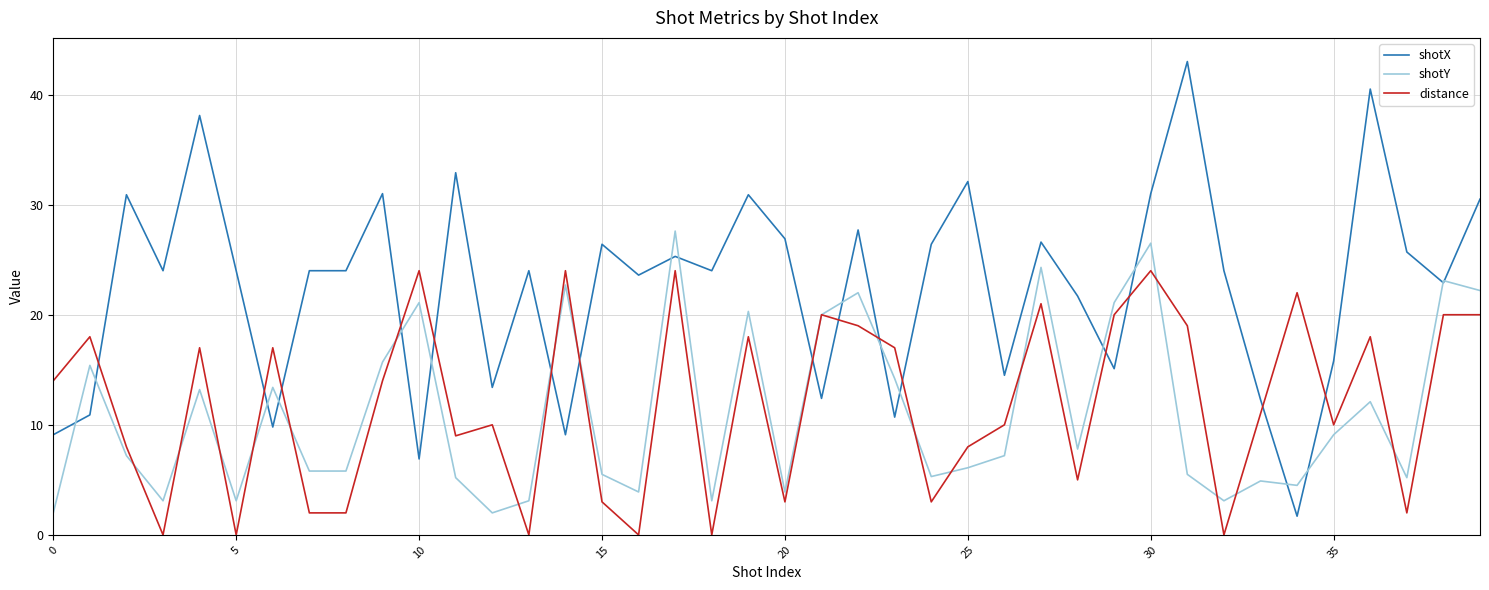

What is the highest value of the shotY series?

27.6